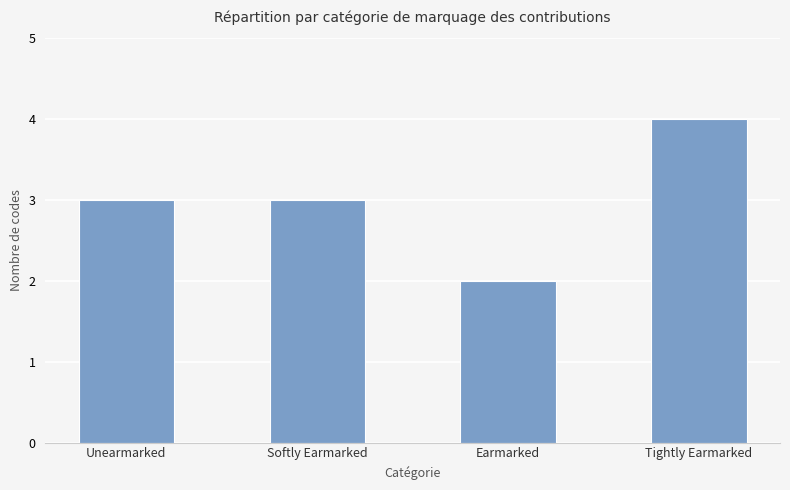

What is the sum of all values?

12